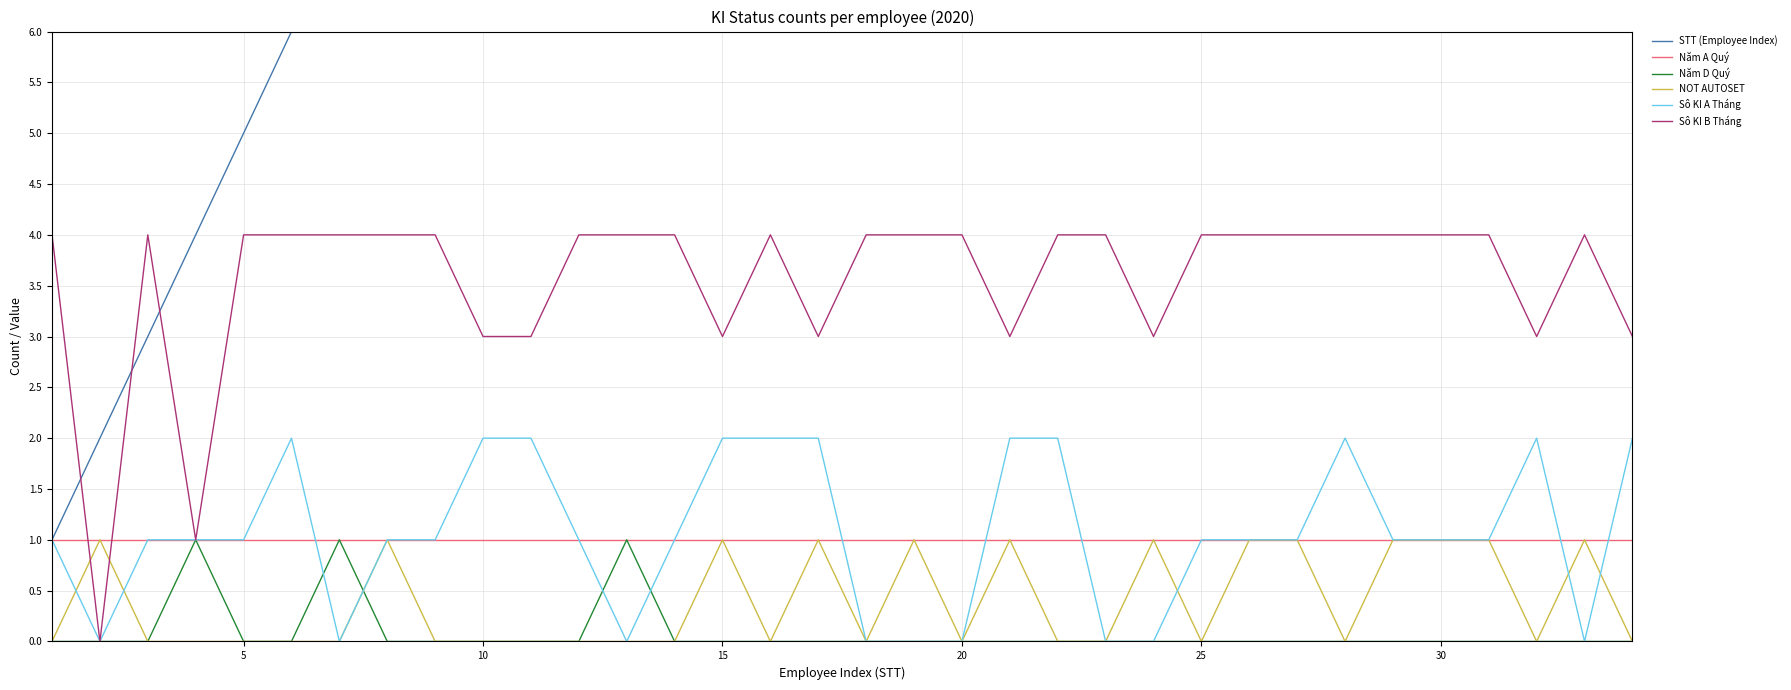

True or false: Sô KI A Tháng and Sô KI B Tháng intersect in this chart.

False